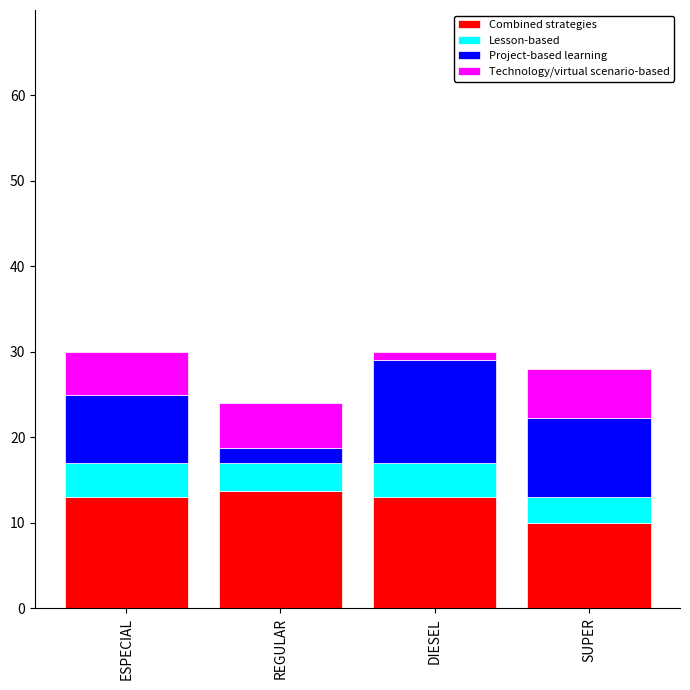

Reading right to left, what are the values for Combined strategies?

10.0	13.0	13.8	13.0